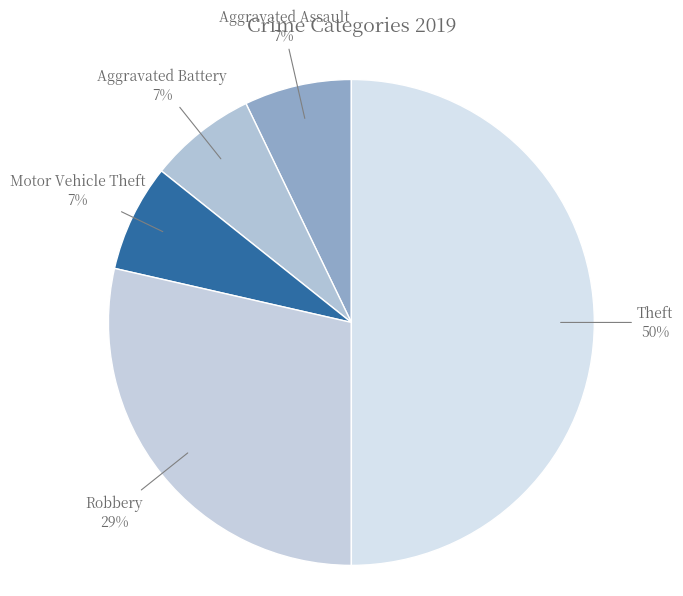

Which slice is the smallest?

Aggravated Assault